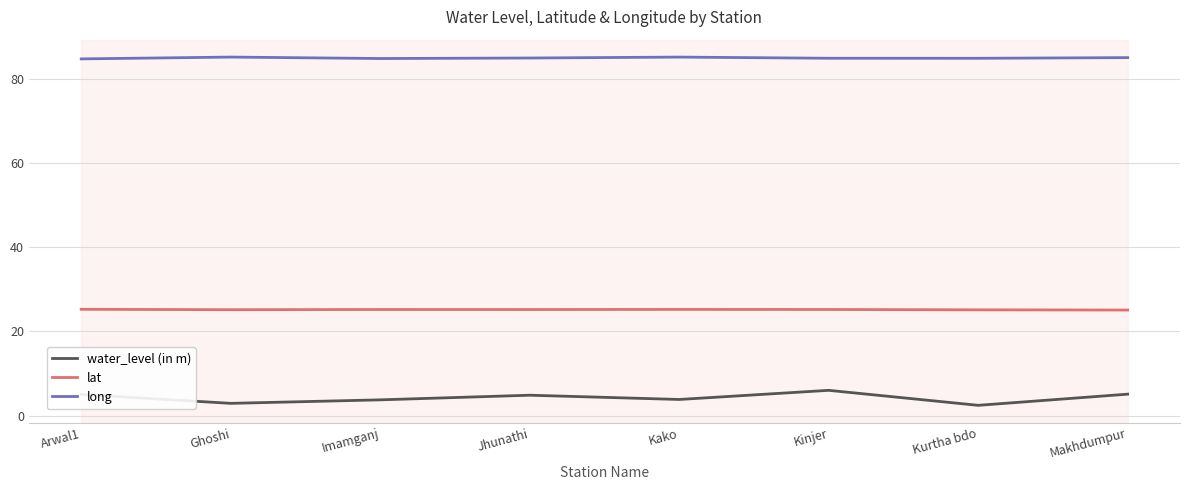

At which category does water_level (in m) reach its first local valley?

Ghoshi